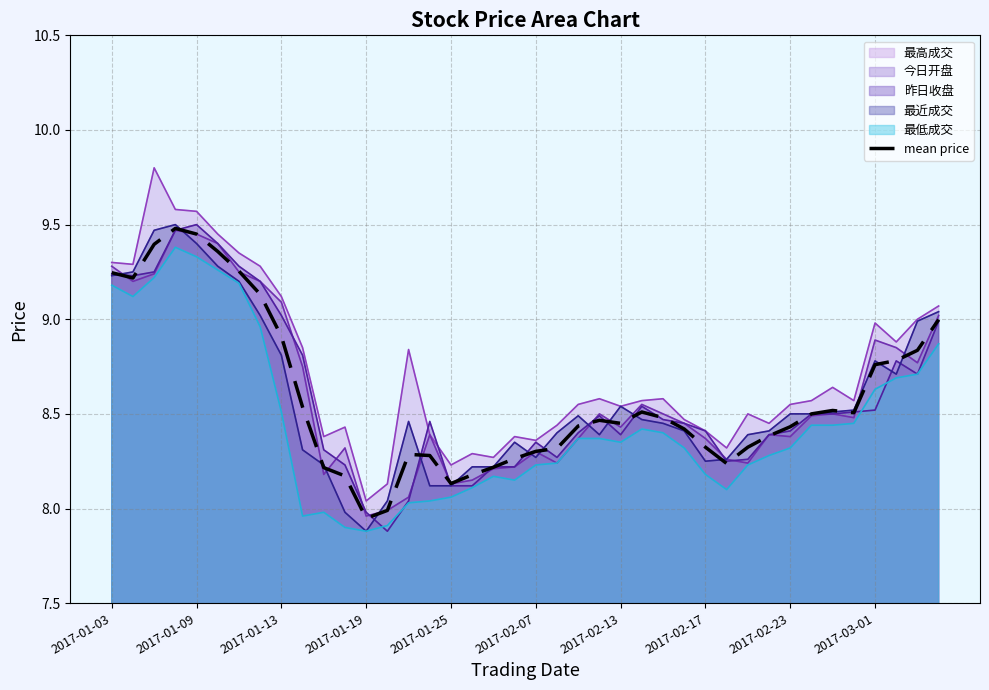

What is the sum of the values at 30 and 35?

16.8